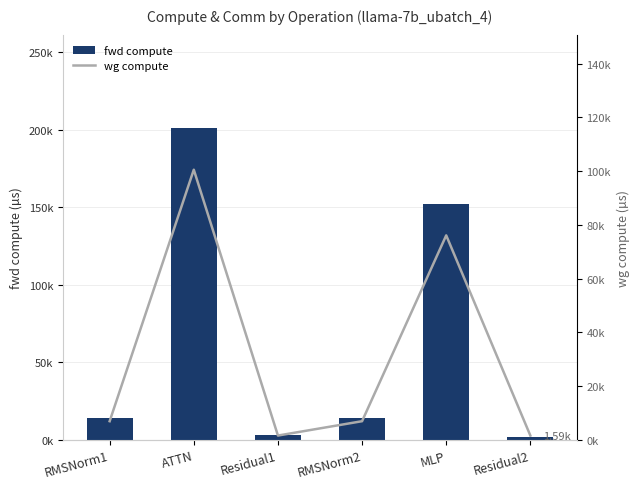

What is the maximum value for wg compute?

100521.7